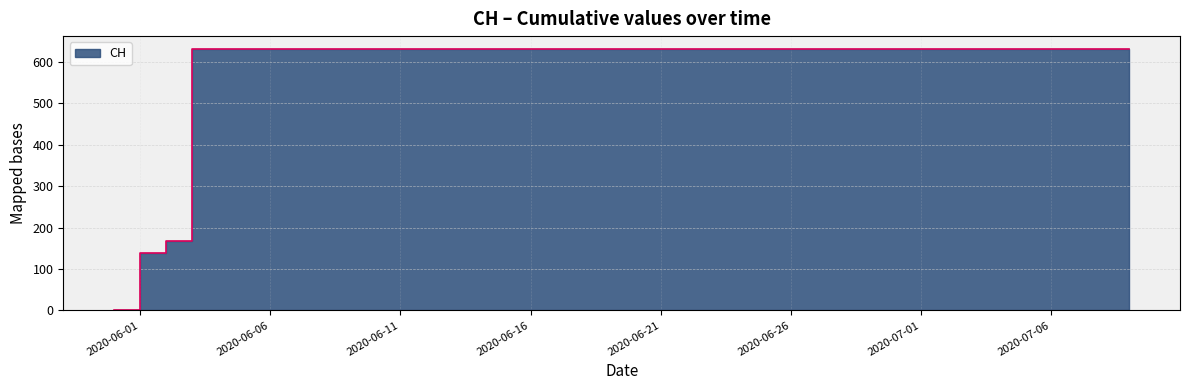

List the labels in order of value, largest first.

2020-06-03, 2020-06-04, 2020-06-05, 2020-06-06, 2020-06-07, 2020-06-08, 2020-06-09, 2020-06-10, 2020-06-11, 2020-06-12, 2020-06-13, 2020-06-14, 2020-06-15, 2020-06-16, 2020-06-17, 2020-06-18, 2020-06-19, 2020-06-20, 2020-06-21, 2020-06-22, 2020-06-23, 2020-06-24, 2020-06-25, 2020-06-26, 2020-06-27, 2020-06-28, 2020-06-29, 2020-06-30, 2020-07-01, 2020-07-02, 2020-07-03, 2020-07-04, 2020-07-05, 2020-07-06, 2020-07-07, 2020-07-08, 2020-07-09, 2020-06-02, 2020-06-01, 2020-05-31